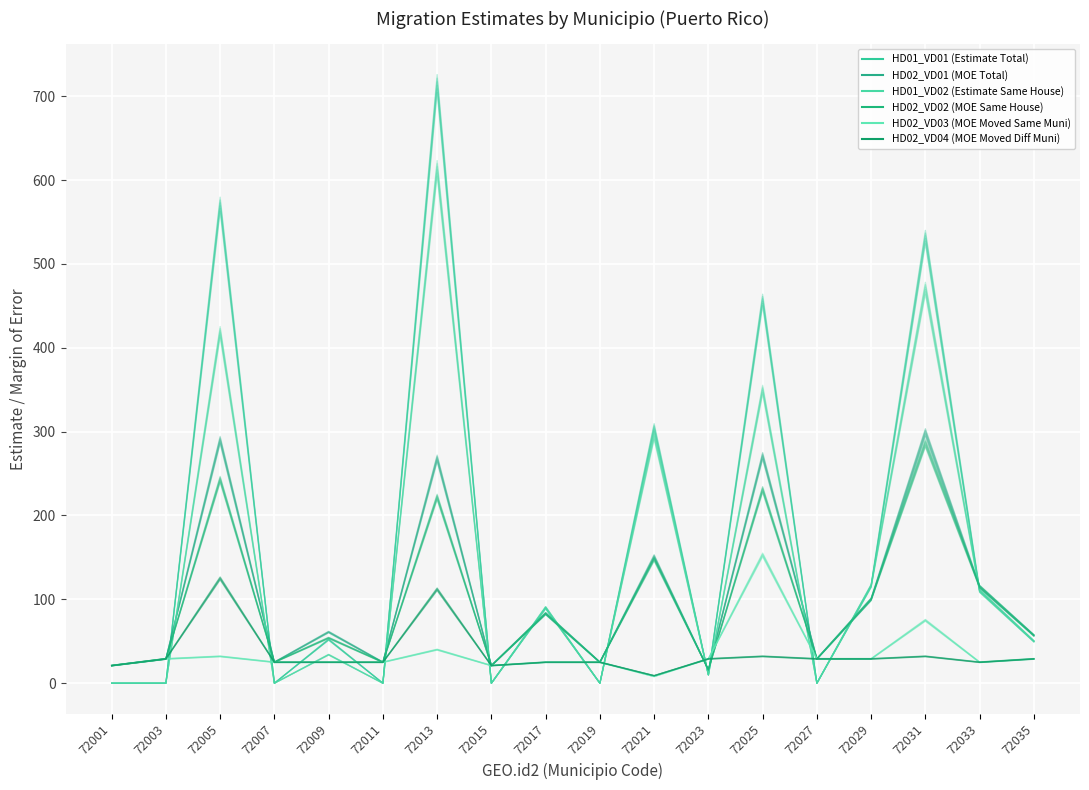

Reading left to right, list all the values displayed in this chart.

HD01_VD01 (Estimate Total): 72001=0.0	72003=0.0	72005=562.4	72007=0.0	72009=51.2	72011=0.0	72013=704.3	72015=0.0	72017=88.7	72019=0.0	72021=300.4	72023=9.8	72025=450.1	72027=0.0	72029=114.3	72031=524.0	72033=108.3	72035=49.2
HD02_VD01 (MOE Total): 72001=21.3	72003=29.4	72005=294.4	72007=25.4	72009=61.9	72011=25.4	72013=272.0	72015=21.3	72017=84.2	72019=25.4	72021=153.3	72023=16.2	72025=275.1	72027=29.4	72029=101.5	72031=303.5	72033=116.7	72035=57.9
HD01_VD02 (Estimate Same House): 72001=0.0	72003=0.0	72005=412.7	72007=0.0	72009=33.5	72011=0.0	72013=604.8	72015=0.0	72017=88.7	72019=0.0	72021=290.6	72023=9.8	72025=344.8	72027=0.0	72029=114.3	72031=463.9	72033=108.3	72035=49.2
HD02_VD02 (MOE Same House): 72001=20.7	72003=28.6	72005=239.4	72007=24.6	72009=53.2	72011=24.6	72013=218.7	72015=20.7	72017=81.8	72019=24.6	72021=145.8	72023=15.8	72025=227.5	72027=28.6	72029=98.5	72031=281.7	72033=113.3	72035=56.1
HD02_VD03 (MOE Moved Same Muni): 72001=20.7	72003=28.6	72005=31.5	72007=24.6	72009=24.6	72011=24.6	72013=39.4	72015=20.7	72017=24.6	72019=24.6	72021=7.9	72023=28.6	72025=150.7	72027=28.6	72029=28.6	72031=73.9	72033=24.6	72035=28.6
HD02_VD04 (MOE Moved Diff Muni): 72001=20.7	72003=28.6	72005=123.1	72007=24.6	72009=24.6	72011=24.6	72013=110.3	72015=20.7	72017=24.6	72019=24.6	72021=8.9	72023=28.6	72025=31.5	72027=28.6	72029=28.6	72031=31.5	72033=24.6	72035=28.6